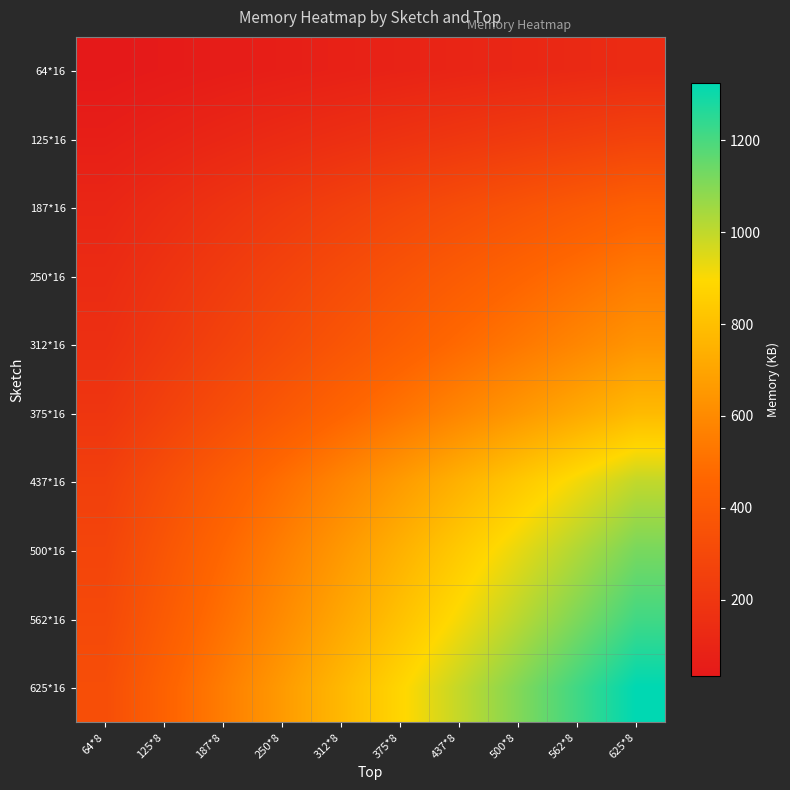

Reading left to right, transcribe all the data shown in this chart.

64*16: 64*8=34.0	125*8=45.3	187*8=56.7	250*8=68.0	312*8=79.3	375*8=90.7	437*8=102.0	500*8=113.3	562*8=124.7	625*8=136.0
125*16: 64*8=67.0	125*8=89.3	187*8=111.7	250*8=134.0	312*8=156.3	375*8=178.7	437*8=201.0	500*8=223.3	562*8=245.7	625*8=268.0
187*16: 64*8=108.5	125*8=144.7	187*8=180.8	250*8=217.0	312*8=253.2	375*8=289.3	437*8=325.5	500*8=361.7	562*8=397.8	625*8=434.0
250*16: 64*8=136.0	125*8=181.3	187*8=226.7	250*8=272.0	312*8=317.3	375*8=362.7	437*8=408.0	500*8=453.3	562*8=498.7	625*8=544.0
312*16: 64*8=159.5	125*8=212.7	187*8=265.8	250*8=319.0	312*8=372.2	375*8=425.3	437*8=478.5	500*8=531.7	562*8=584.8	625*8=638.0
375*16: 64*8=195.0	125*8=260.0	187*8=325.0	250*8=390.0	312*8=455.0	375*8=520.0	437*8=585.0	500*8=650.0	562*8=715.0	625*8=780.0
437*16: 64*8=249.5	125*8=332.7	187*8=415.8	250*8=499.0	312*8=582.2	375*8=665.3	437*8=748.5	500*8=831.7	562*8=914.8	625*8=998.0
500*16: 64*8=280.0	125*8=373.3	187*8=466.7	250*8=560.0	312*8=653.3	375*8=746.7	437*8=840.0	500*8=933.3	562*8=1026.7	625*8=1120.0
562*16: 64*8=303.0	125*8=404.0	187*8=505.0	250*8=606.0	312*8=707.0	375*8=808.0	437*8=909.0	500*8=1010.0	562*8=1111.0	625*8=1212.0
625*16: 64*8=331.0	125*8=441.3	187*8=551.7	250*8=662.0	312*8=772.3	375*8=882.7	437*8=993.0	500*8=1103.3	562*8=1213.7	625*8=1324.0